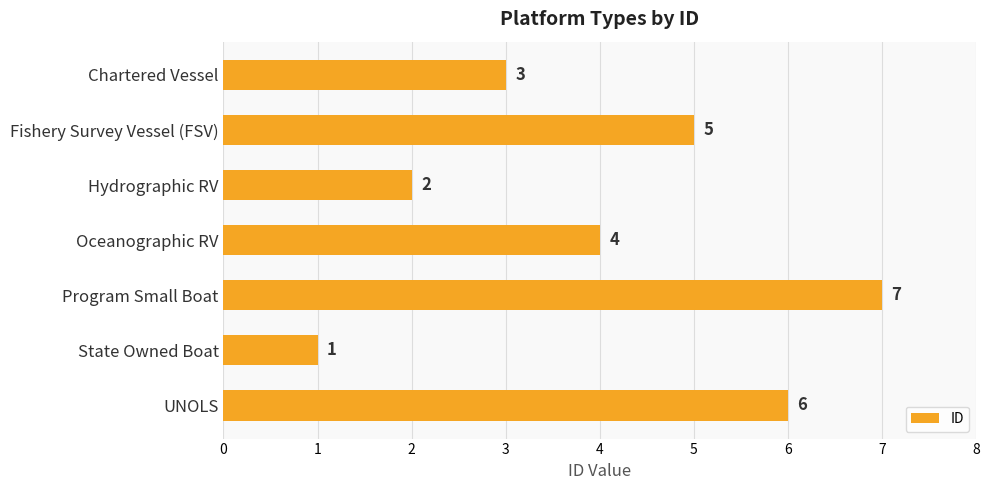

What is the value of the 1st bar from the top?

3